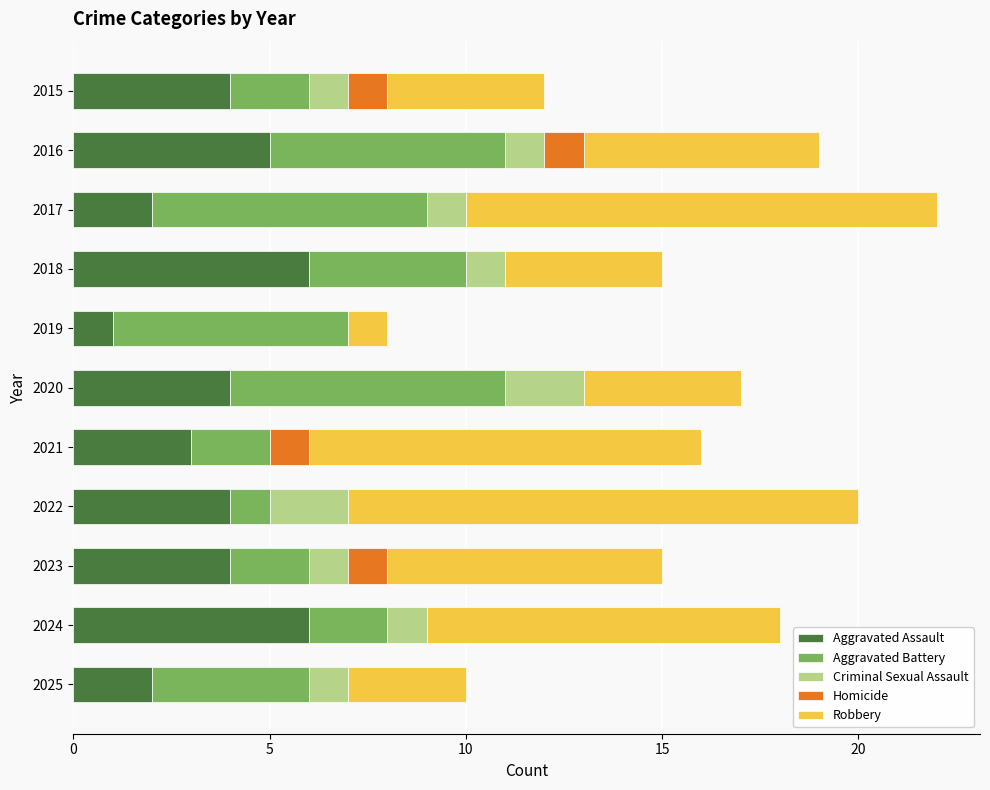

The Aggravated Assault series shows 8 at 2016. True or false?

False